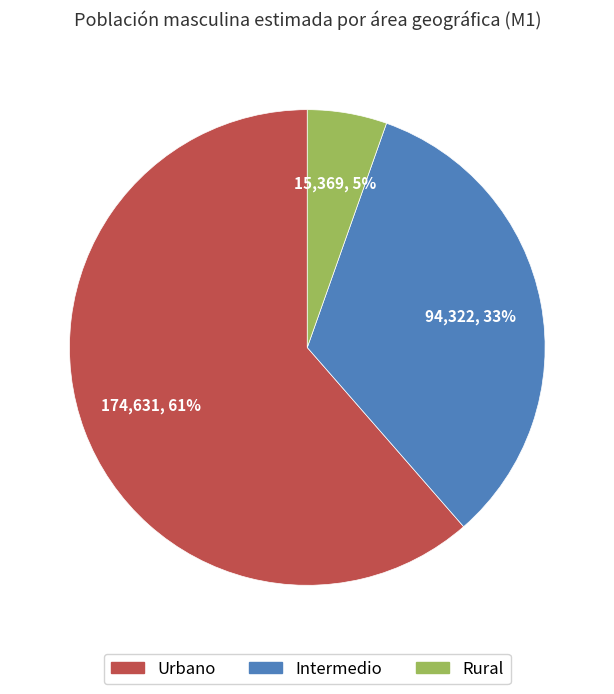

Is it true that Rural is 5% of the pie?

True